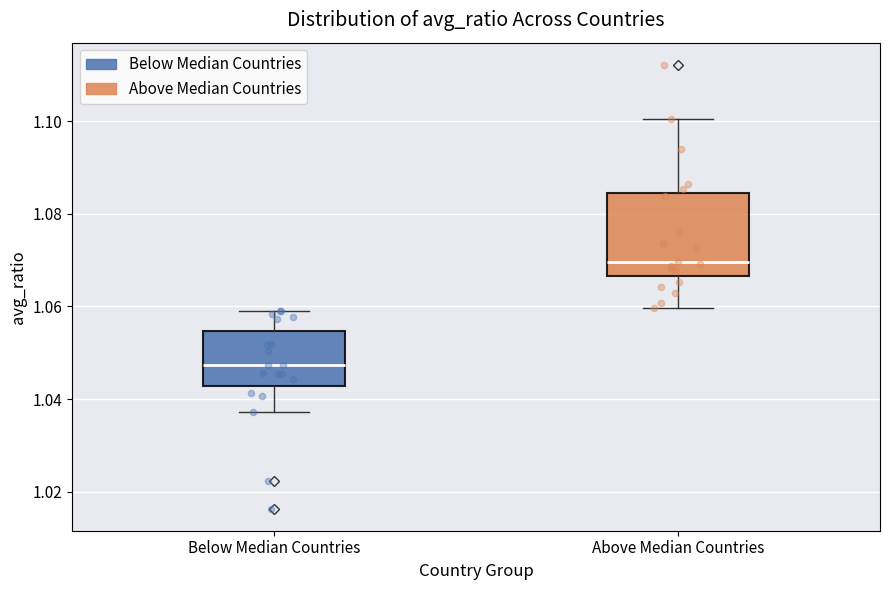

Which box has the lowest median line?

Below Median Countries